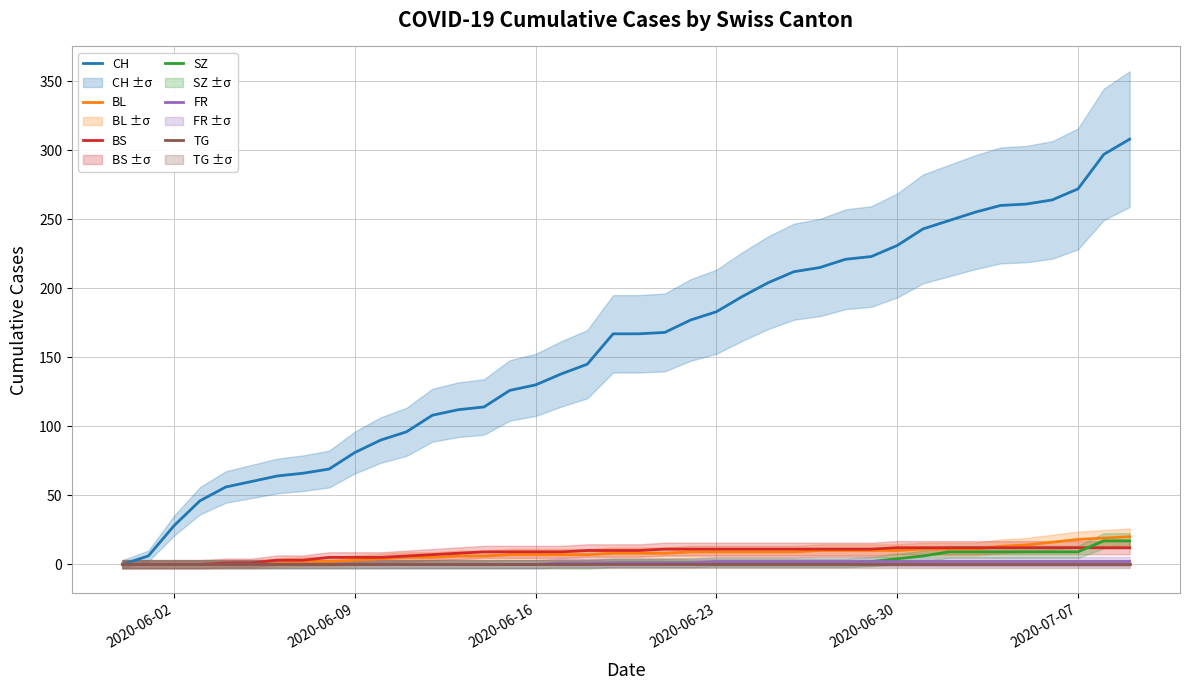

What is the sum of all SZ values?

110